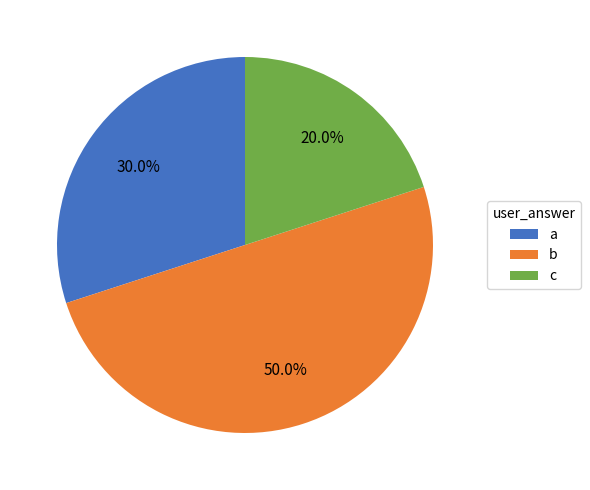

What is the ratio of the value at b to the value at a?

1.7